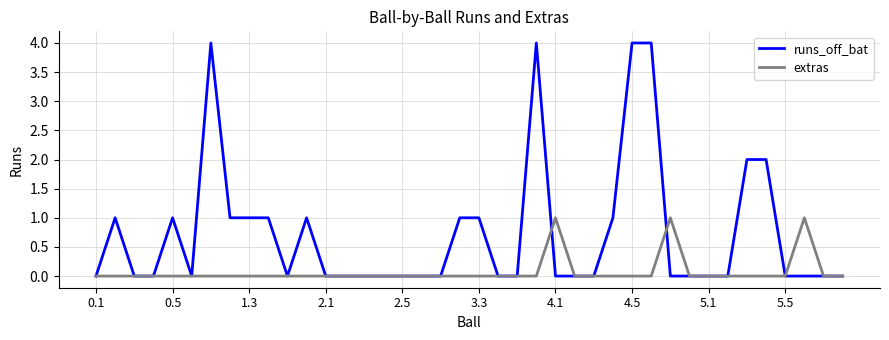

List the series in order of their peak value, highest first.

runs_off_bat, extras